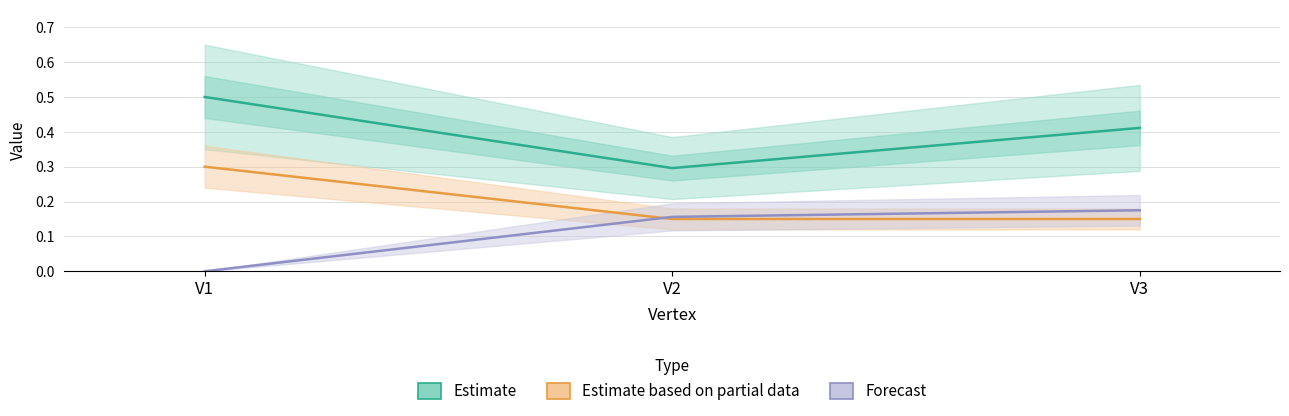

At which category does the chart reach its minimum across all series?

V1